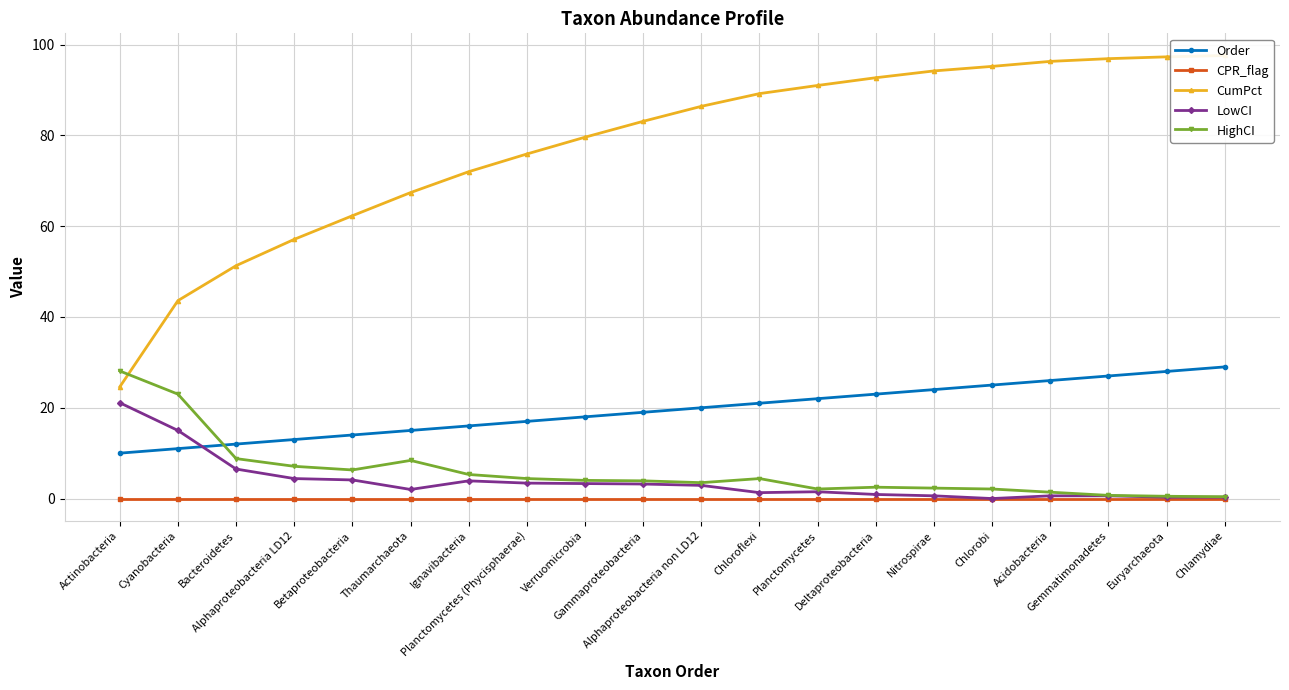

What is the value of the Order point at the 3rd from the left?

12.0